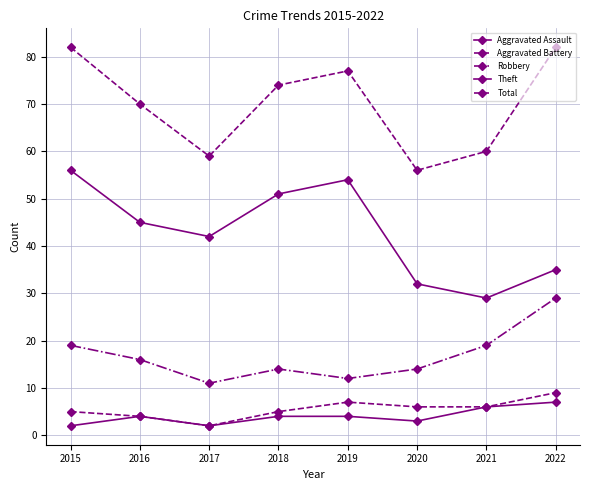

The Aggravated Battery series shows 3 at 2022. True or false?

False